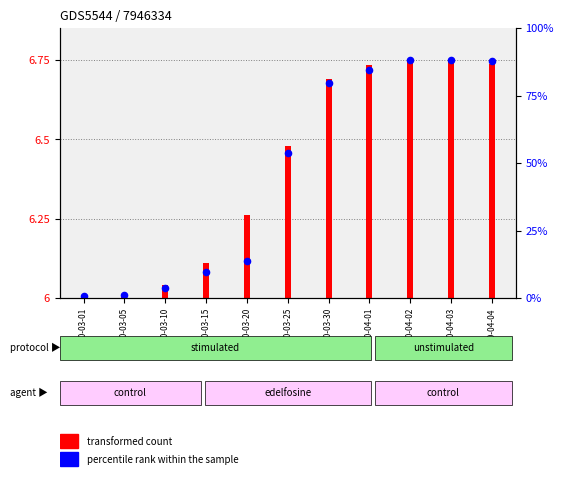

What is the change in value from 2020-03-15 to 2020-03-30?

+0.6